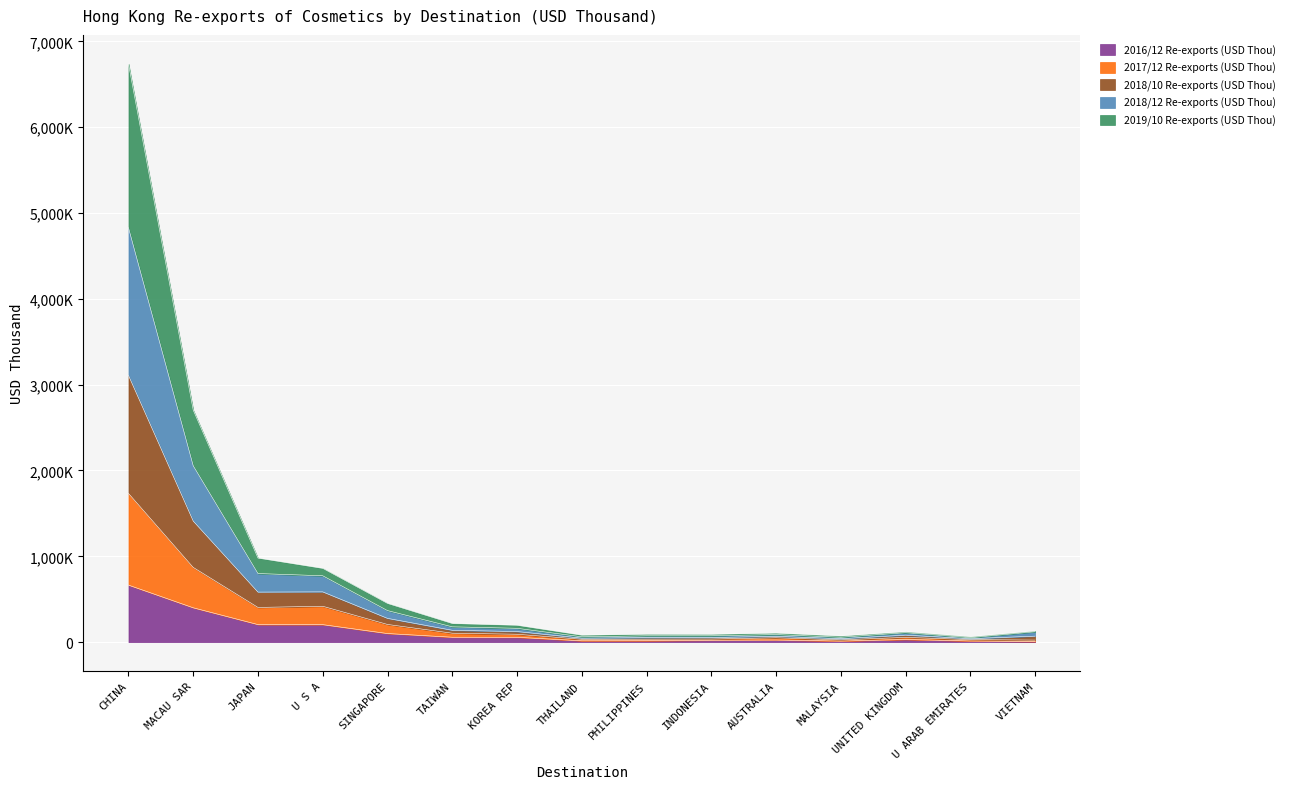

At which category does 2017/12 Re-exports (USD Thou) reach its first local peak?

U S A